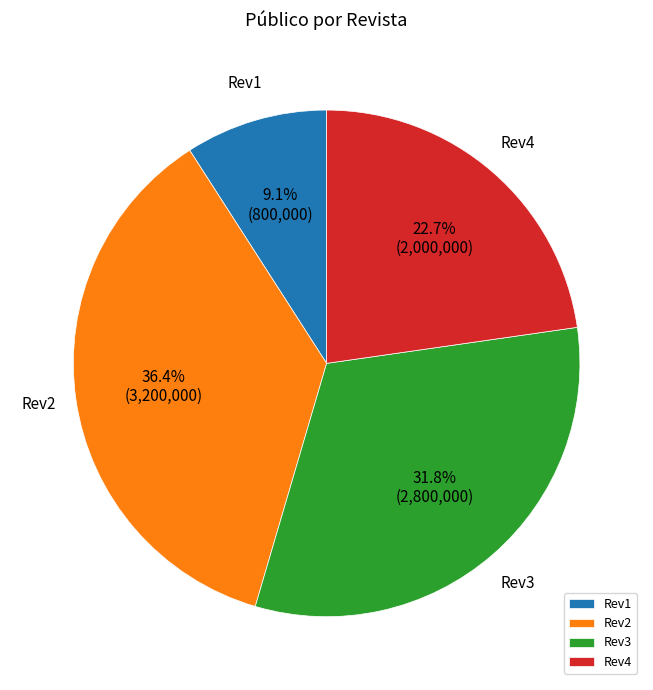

To the nearest percent, what percentage of the pie is Rev2?

36%